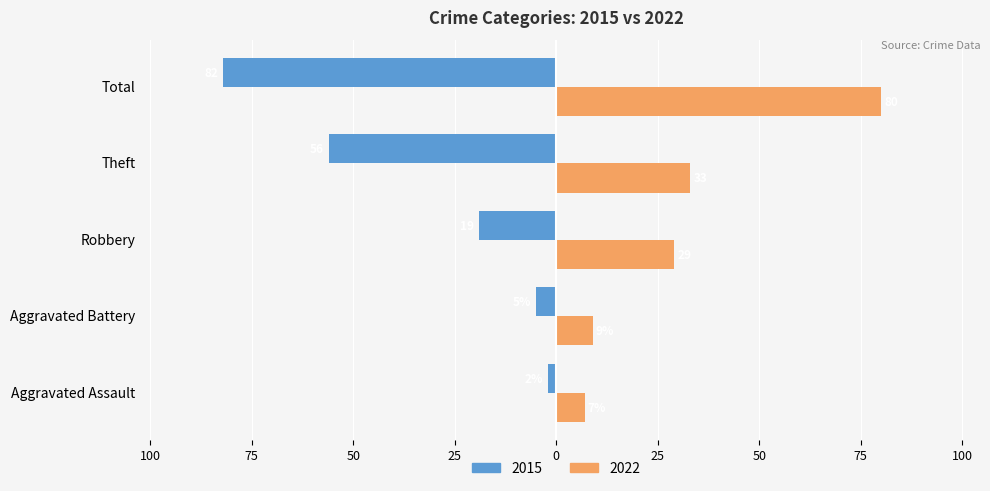

What are all the series names shown in the legend?

2015, 2022